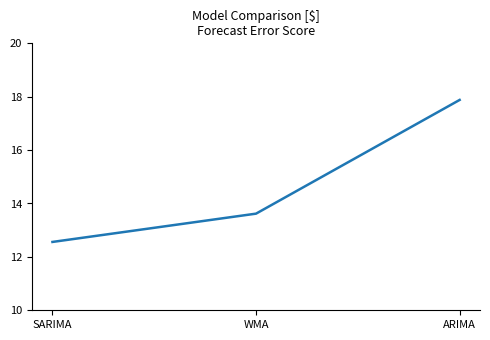

Which label corresponds to the smallest value in the chart?

SARIMA